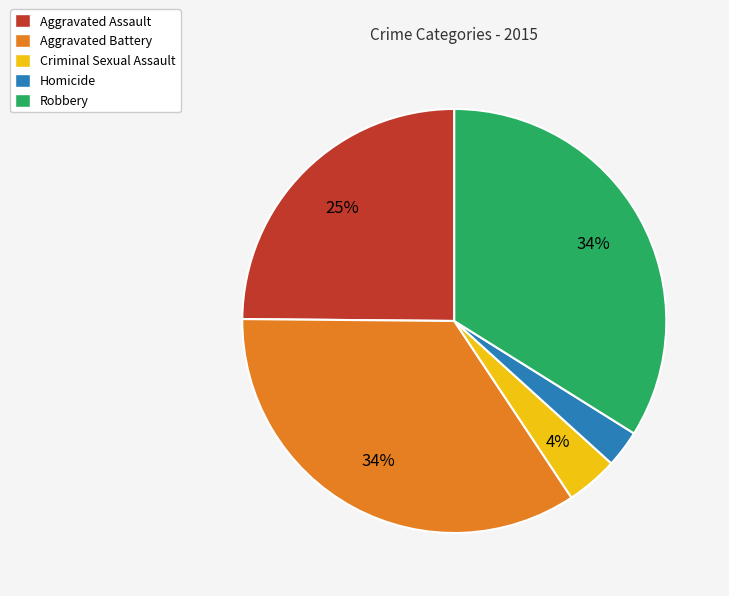

Do Criminal Sexual Assault and Aggravated Assault together represent more than half of the pie?

No